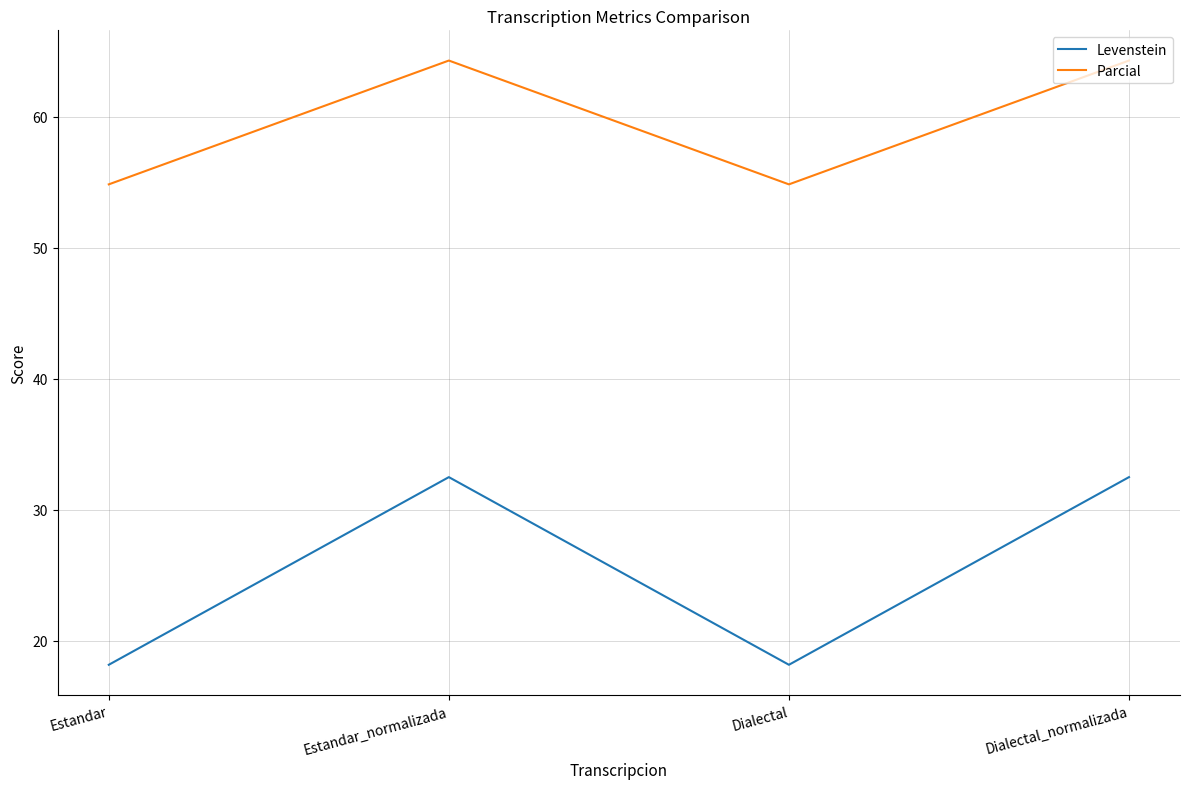

What is the greatest value displayed?

64.3